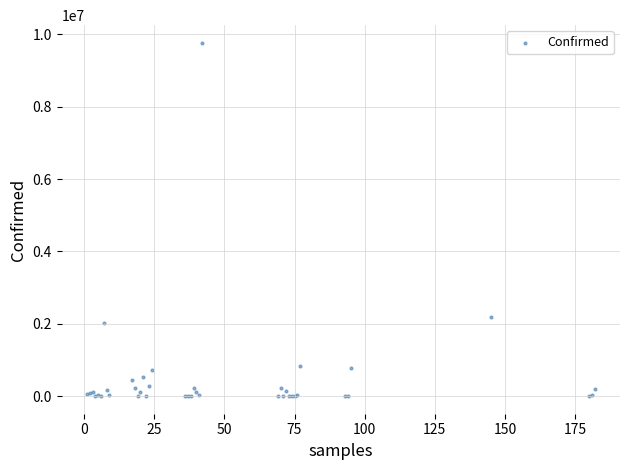

What Y value in the scatter plot is closest to 4882819?

2185169